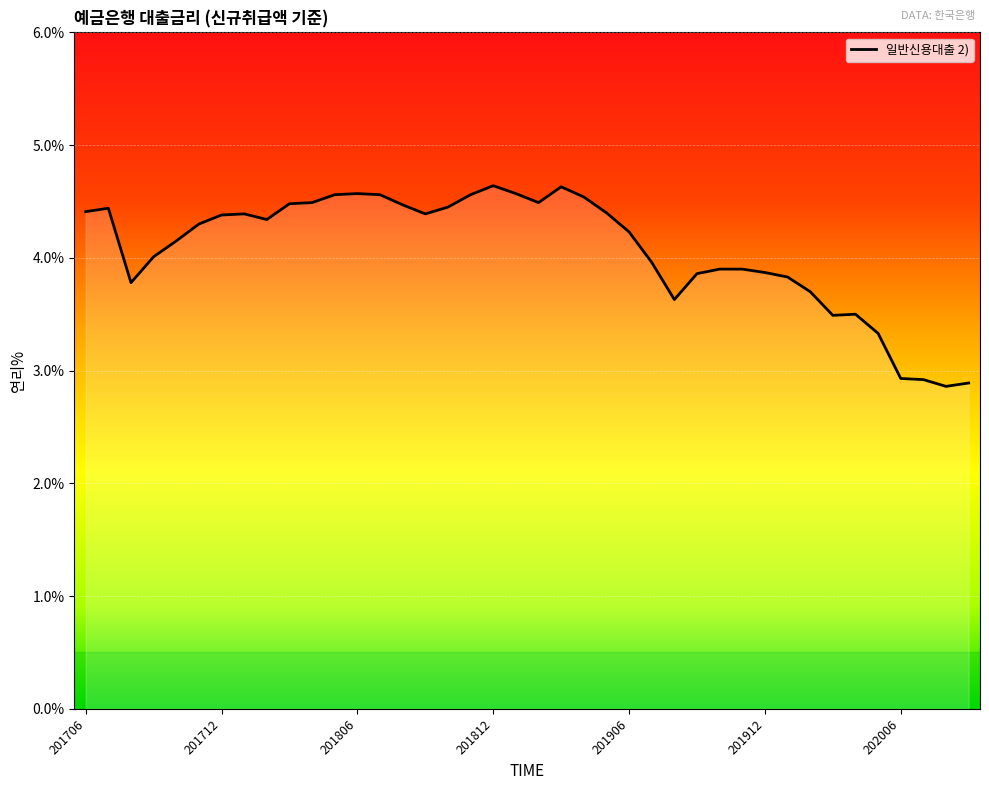

What is the difference between the maximum and minimum values?

1.8